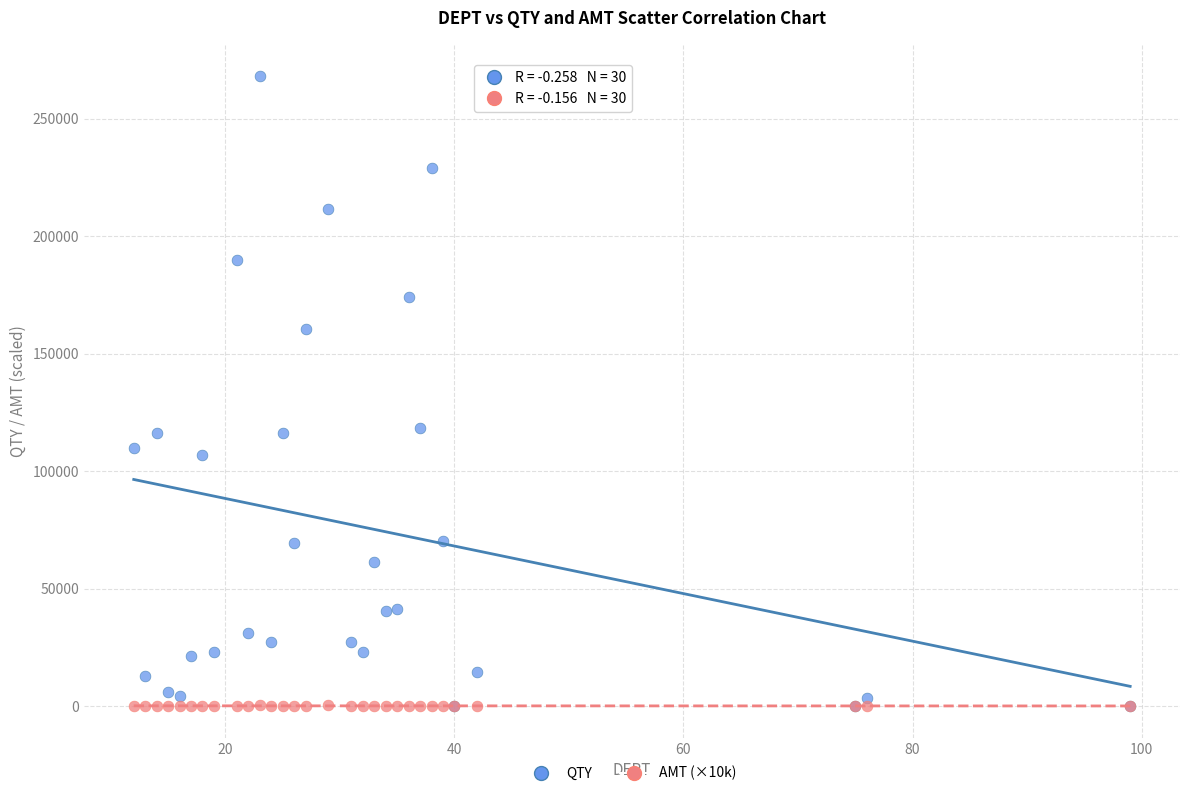

What are all the series names shown in the legend?

QTY, AMT (×10k)